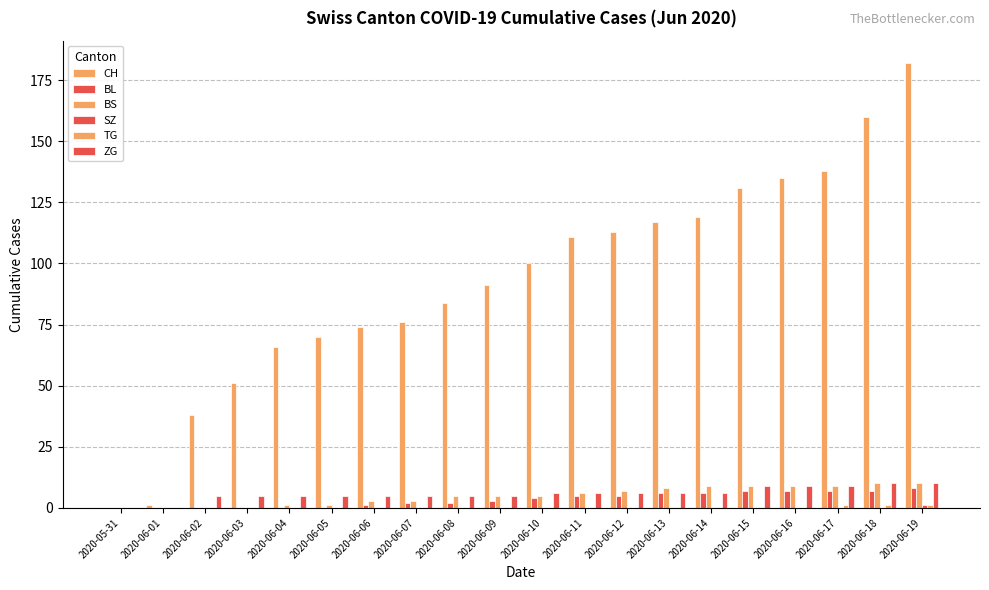

Where is SZ nearest to the value 0?

2020-05-31